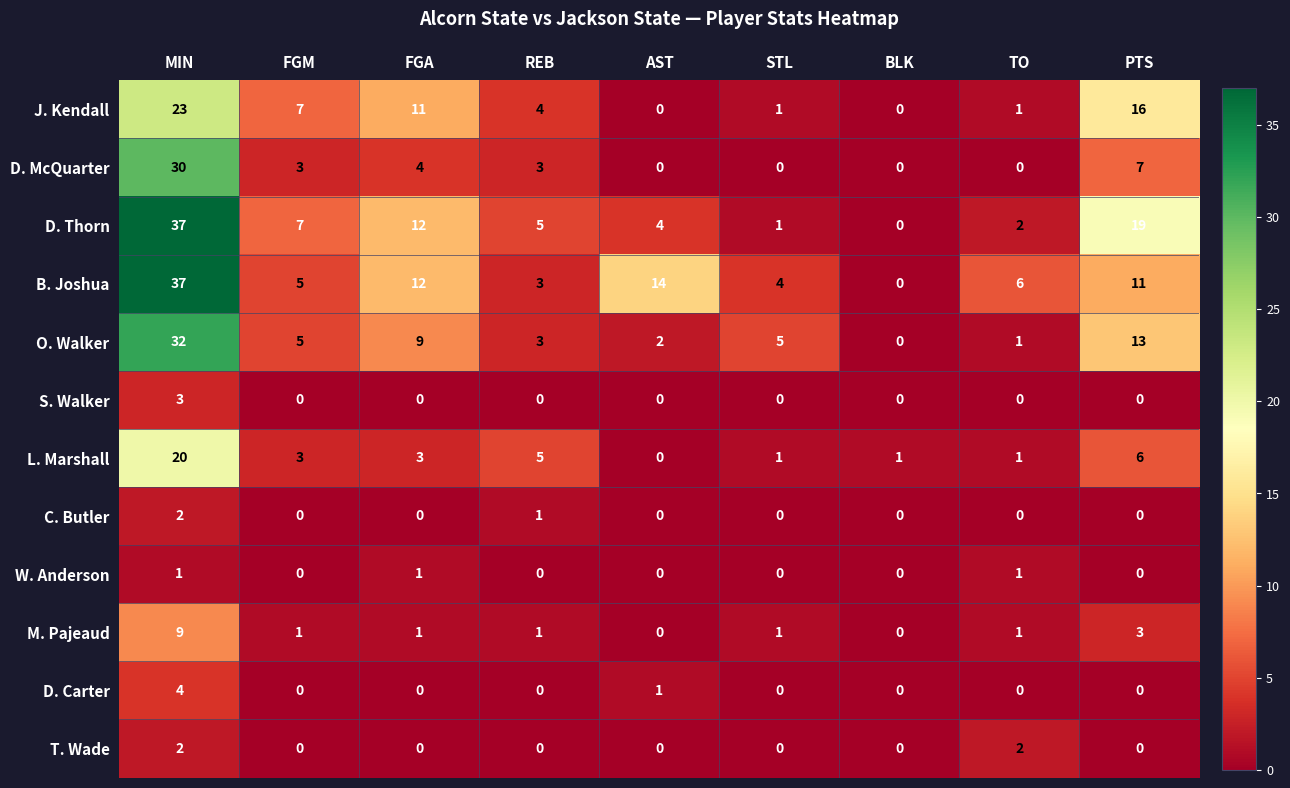

Between FGM and PTS, which series saw the biggest shift?

D. Thorn